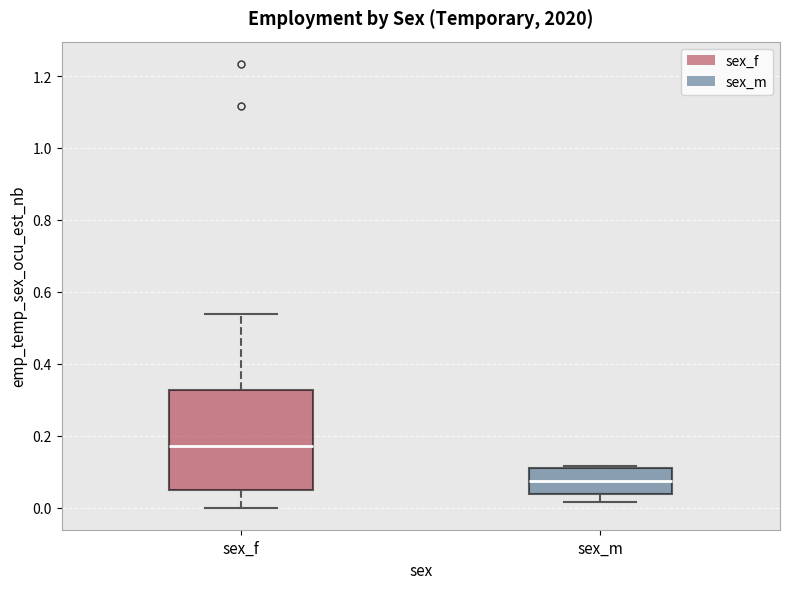

Where is the lower edge of the box for sex_f on the y-axis? The values are not printed on the chart, so give them approximately, as read against the axis.

0.06